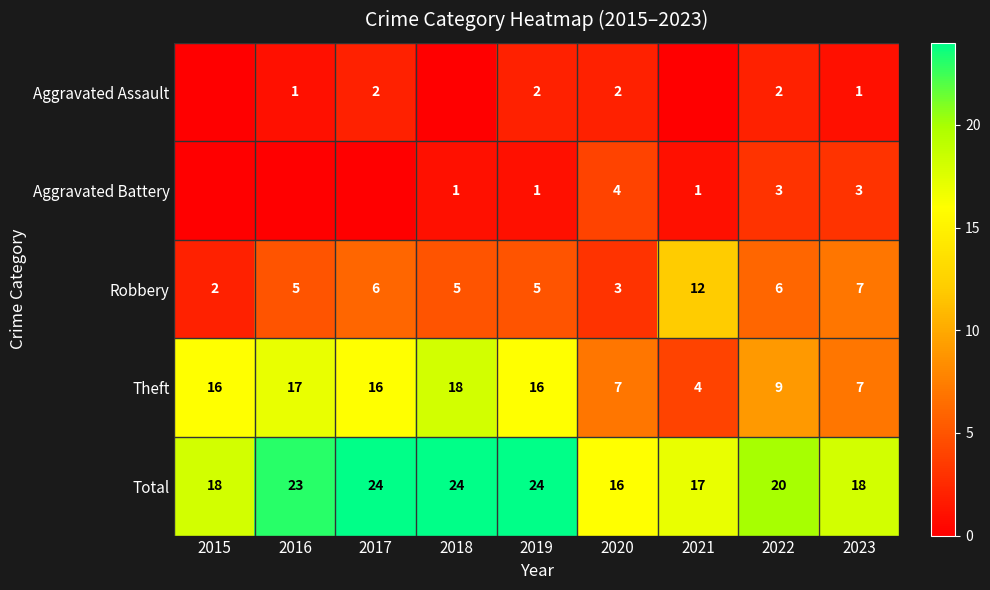

What is the sum of the Aggravated Assault values at 2019 and 2022?

4